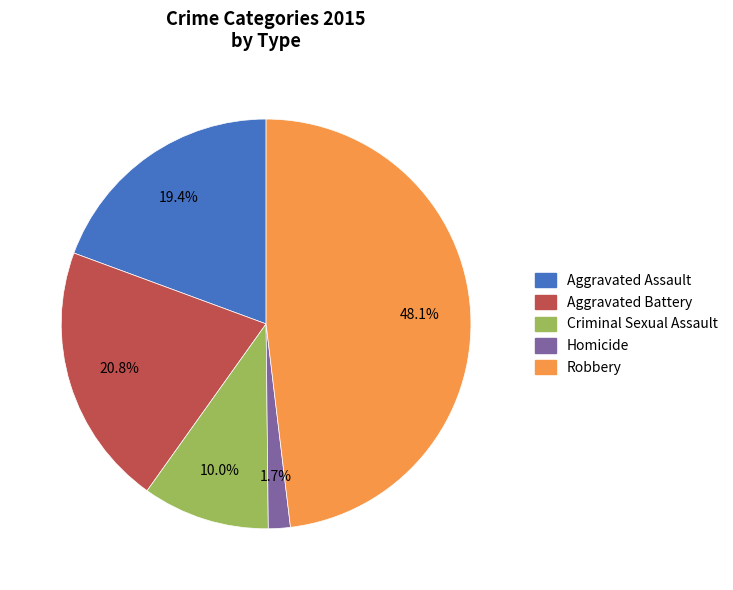

What percentage is the Robbery slice, to the nearest percent?

48%